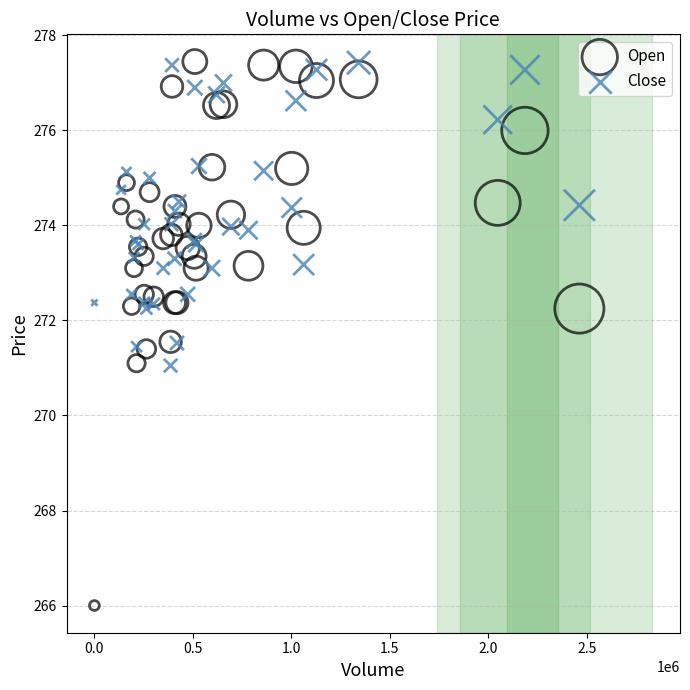

Which series contains the lowest Y value?

Open